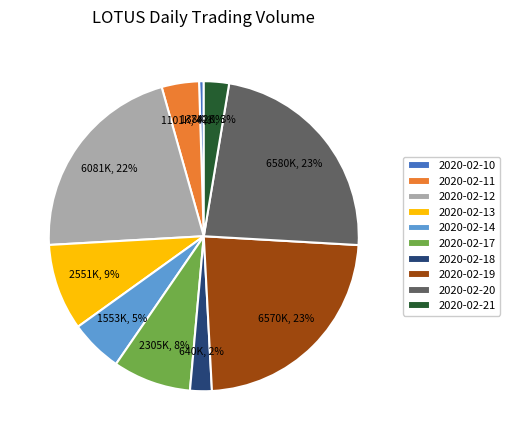

How many segments does this pie chart have?

10